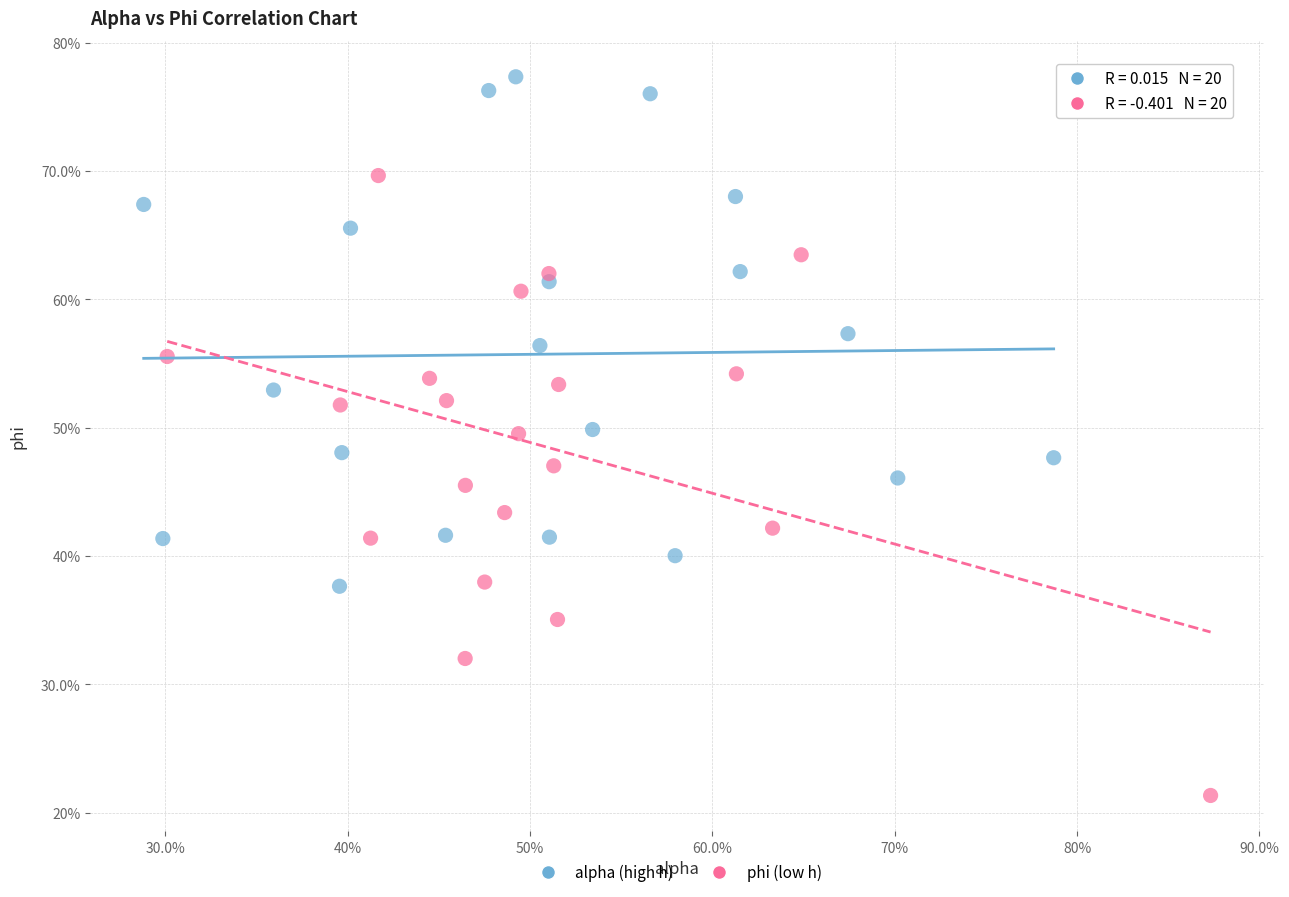

What are all the series names shown in the legend?

alpha (high h), phi (low h)